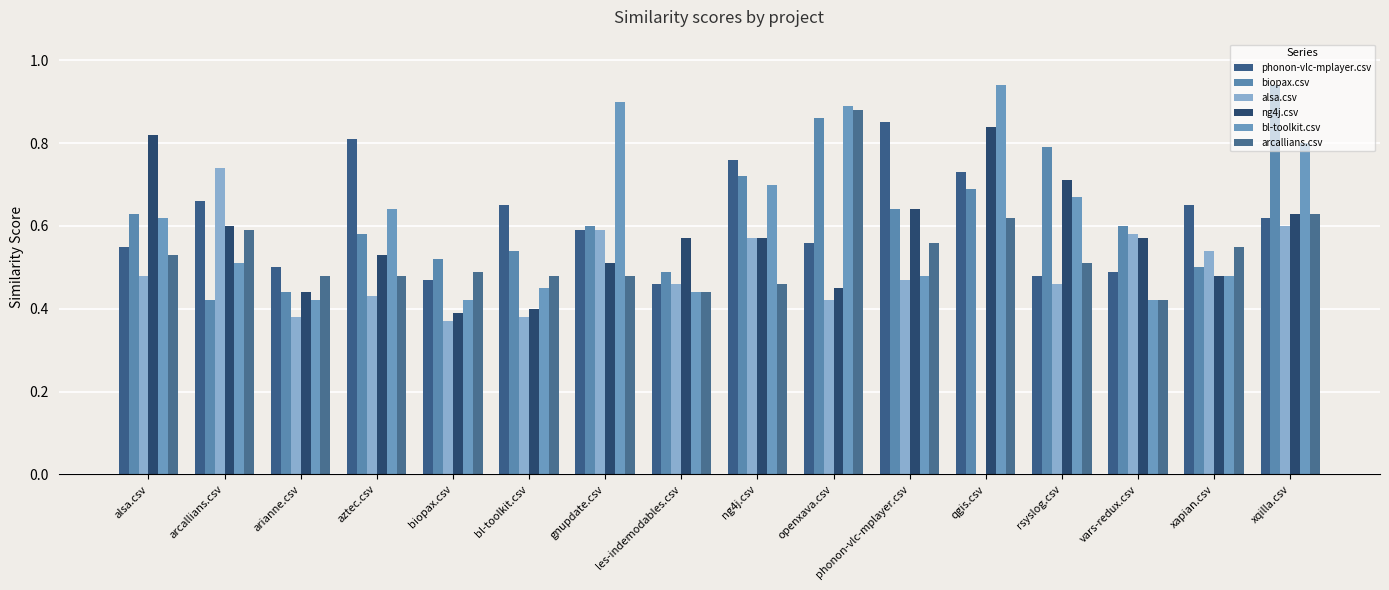

Count the alsa.csv values in the range 0 to 1.

16